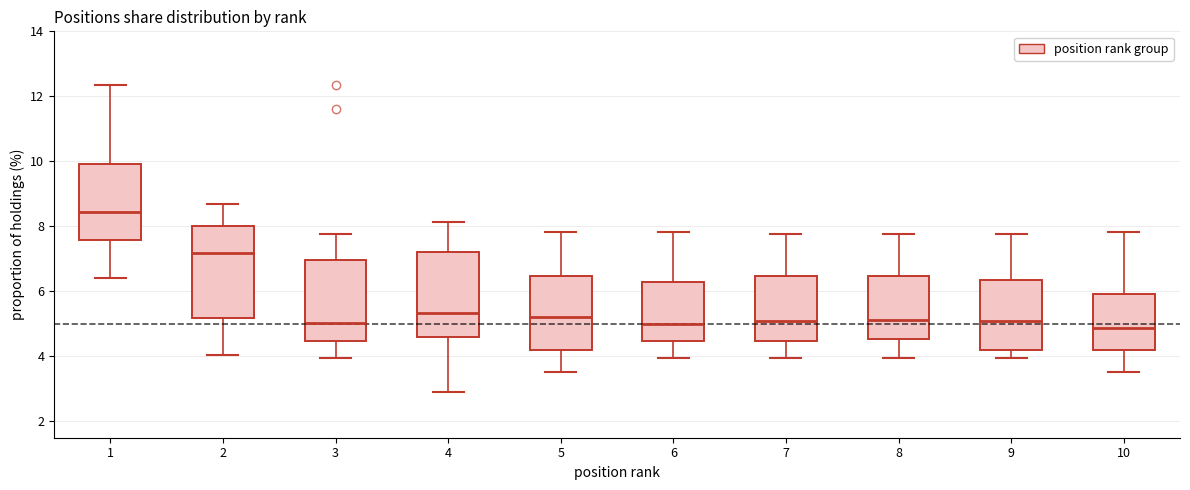

Reading left to right, transcribe this box plot: for each box, give where its median line is, the range the box spans, and where its two whiskers end, as read against the y-axis. The values are not printed on the chart, so give them approximately, as read against the axis.

1: median 8.4, box 7.6 to 10.0, whiskers 6.4 to 12.4
2: median 7.2, box 5.2 to 8.0, whiskers 4.0 to 8.6
3: median 5.0, box 4.4 to 7.0, whiskers 4.0 to 7.8
4: median 5.4, box 4.6 to 7.2, whiskers 3.0 to 8.2
5: median 5.2, box 4.2 to 6.4, whiskers 3.6 to 7.8
6: median 5.0, box 4.4 to 6.4, whiskers 4.0 to 7.8
7: median 5.0, box 4.4 to 6.4, whiskers 4.0 to 7.8
8: median 5.2, box 4.6 to 6.4, whiskers 4.0 to 7.8
9: median 5.0, box 4.2 to 6.4, whiskers 4.0 to 7.8
10: median 4.8, box 4.2 to 6.0, whiskers 3.6 to 7.8